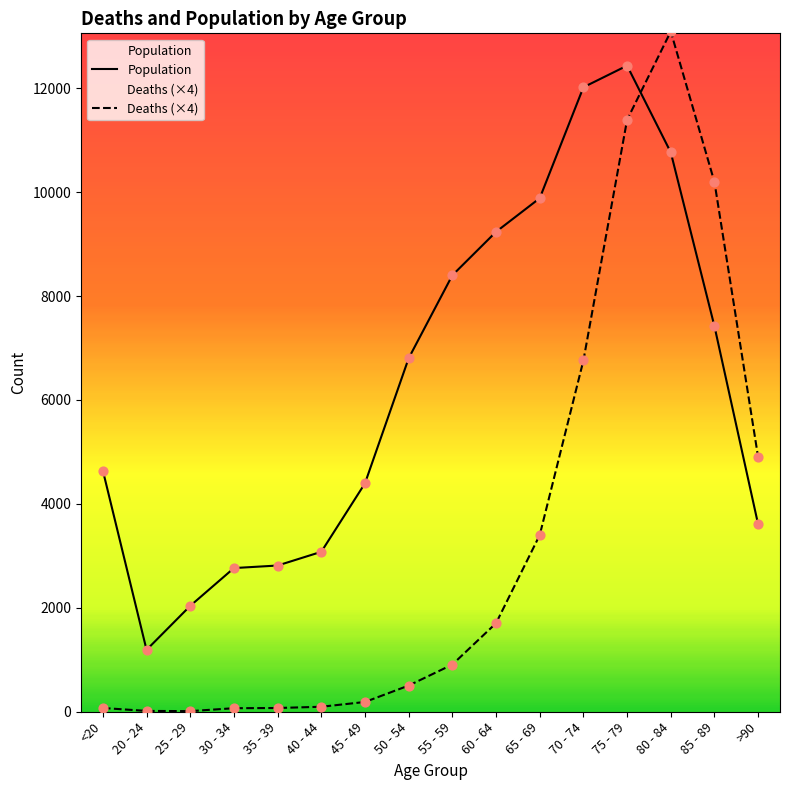

Which series has the largest total across all categories?

Population